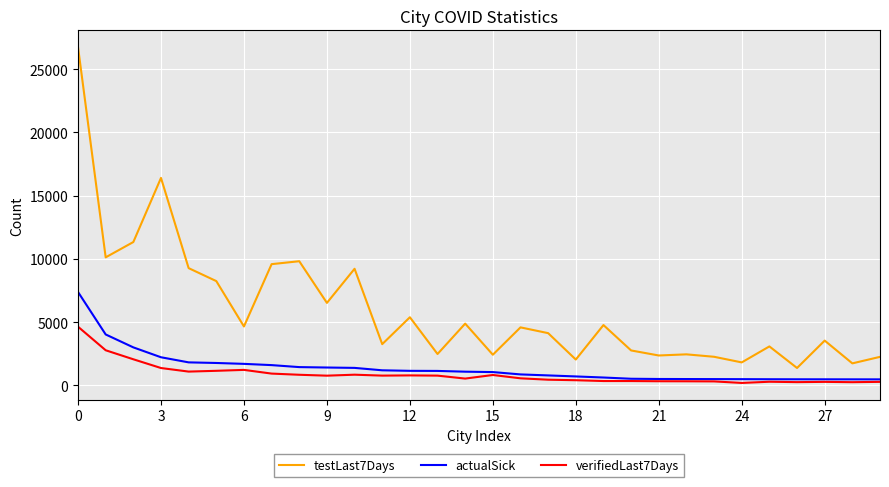

What is the difference between the maximum and minimum values in the verifiedLast7Days series?

4445